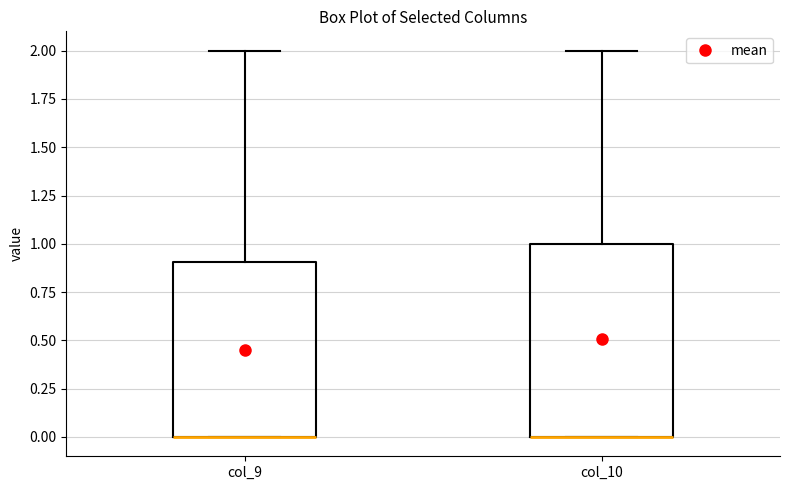

Reading left to right, transcribe this box plot: for each box, give where its median line is, the range the box spans, and where its two whiskers end, as read against the y-axis. The values are not printed on the chart, so give them approximately, as read against the axis.

col_9: median 0.0 (drawn on the box's lower edge), box 0.0 to 0.9, whiskers 0.0 to 2.0
col_10: median 0.0 (drawn on the box's lower edge), box 0.0 to 1.0, whiskers 0.0 to 2.0